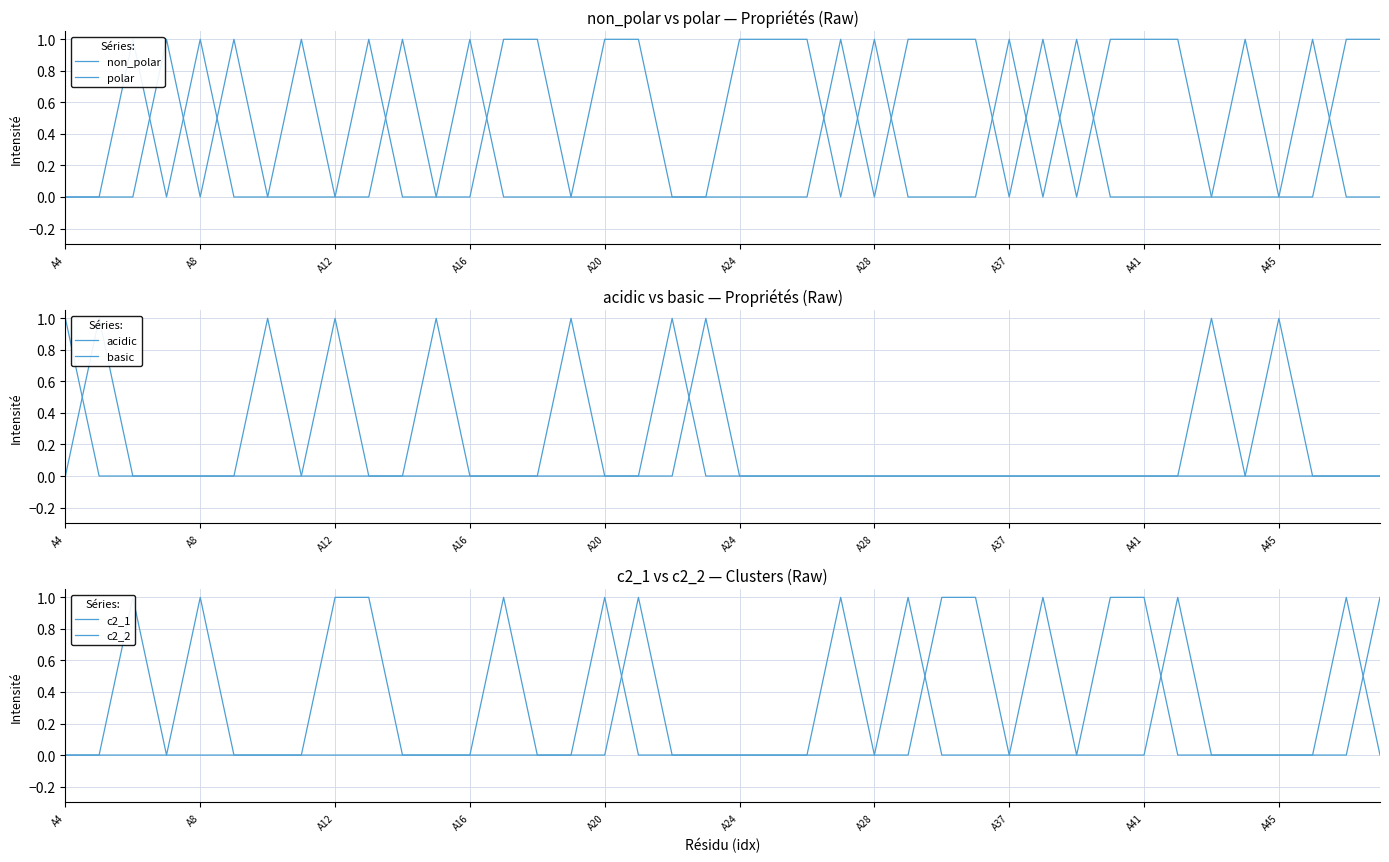

What is the difference between the second highest and minimum values in the basic series?

1